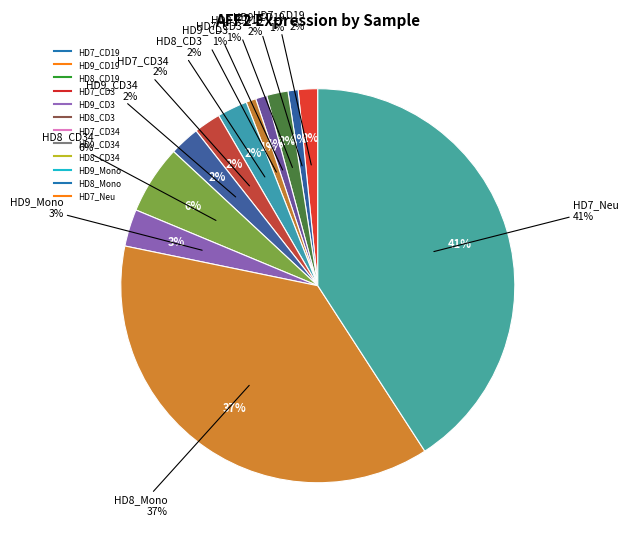

Is there any slice that represents more than half of the pie?

No